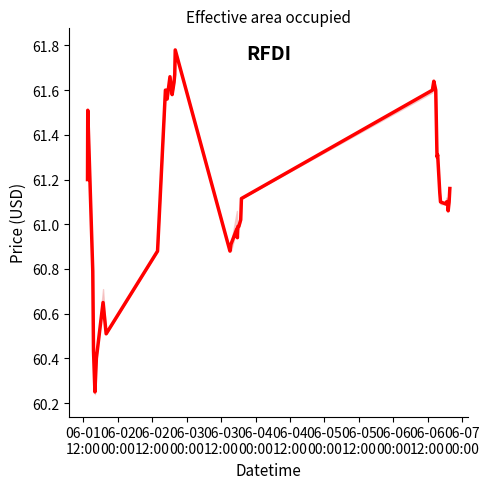

What is the difference between the maximum and minimum values?

1.5